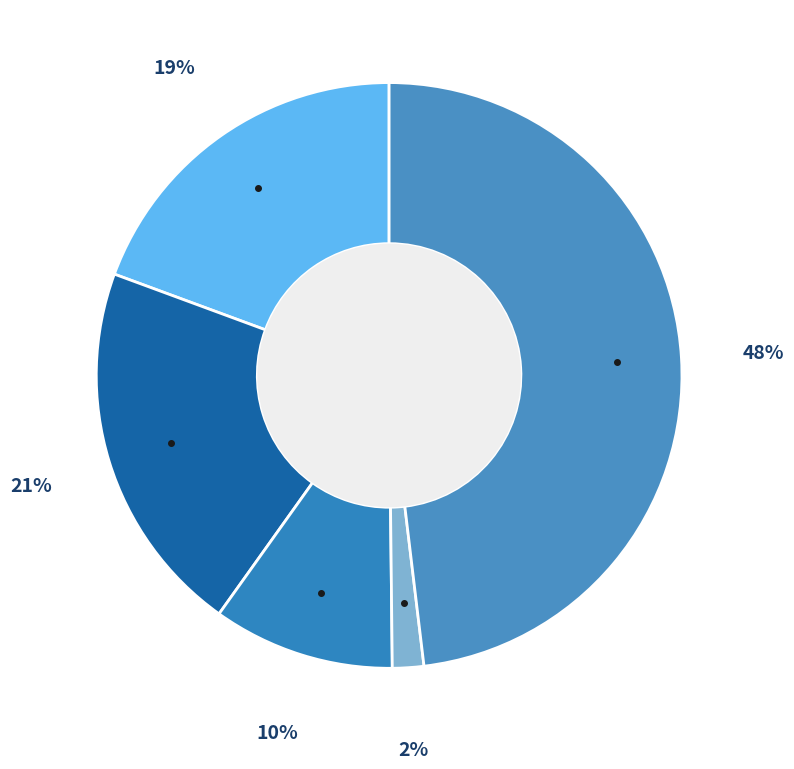

How many segments does this pie chart have?

5